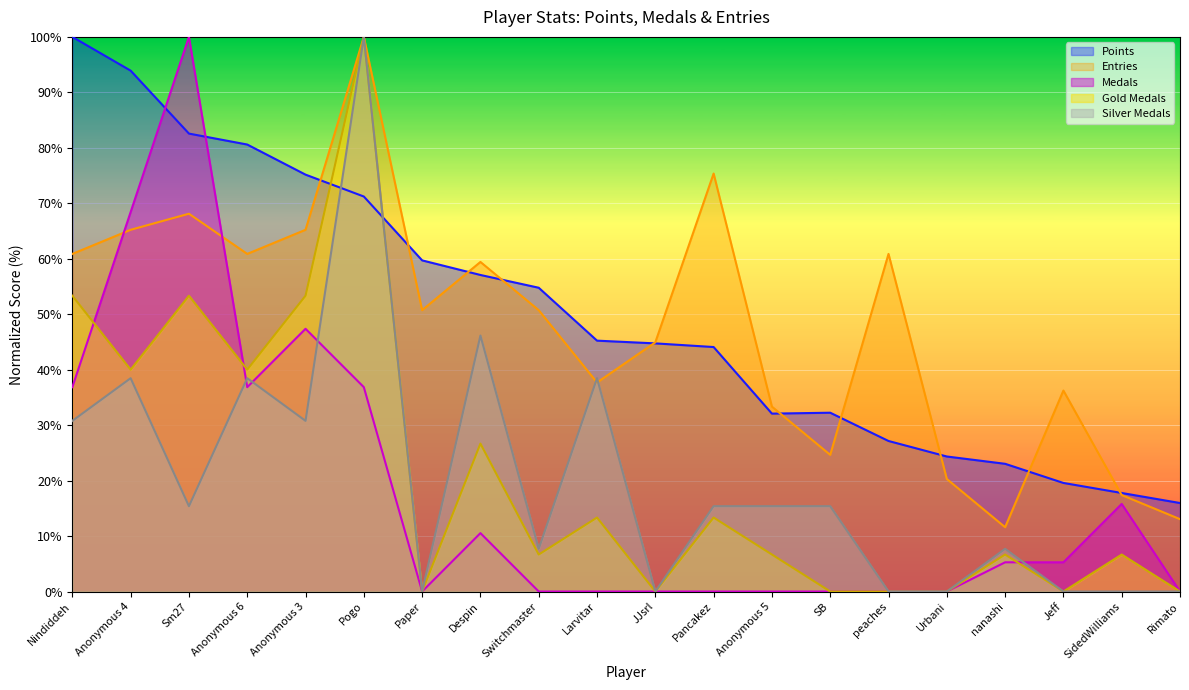

Which category has the highest value in the Silver Medals series?

Pogo